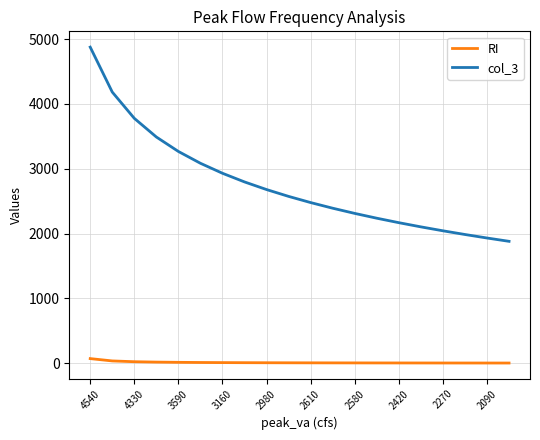

What is the lowest value of the col_3 series?

1880.9